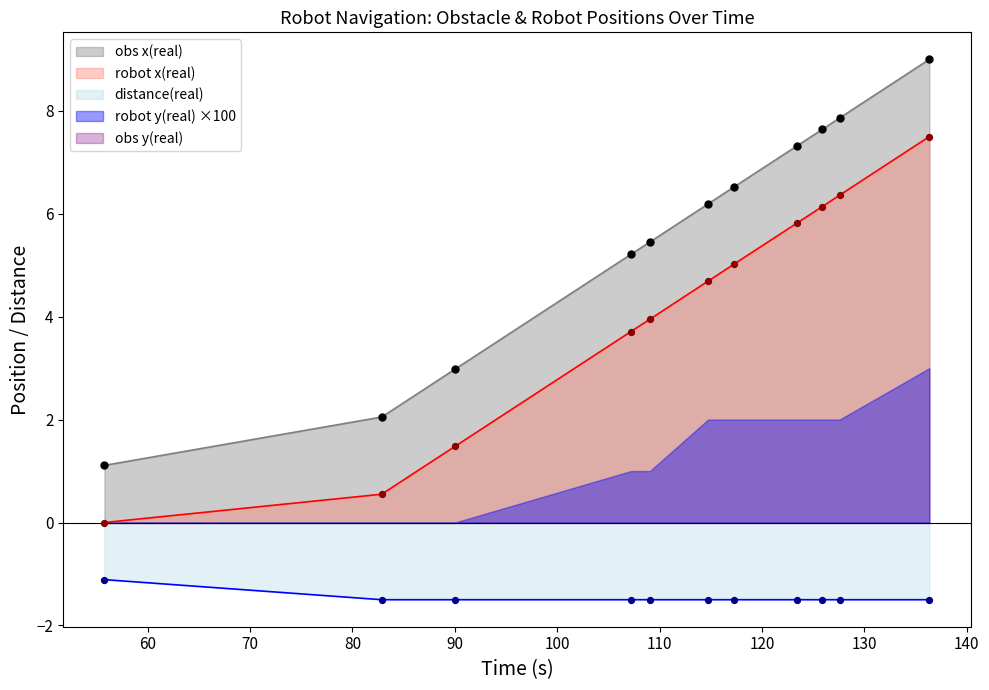

True or false: robot x(real) and obs x(real) cross at least once.

False